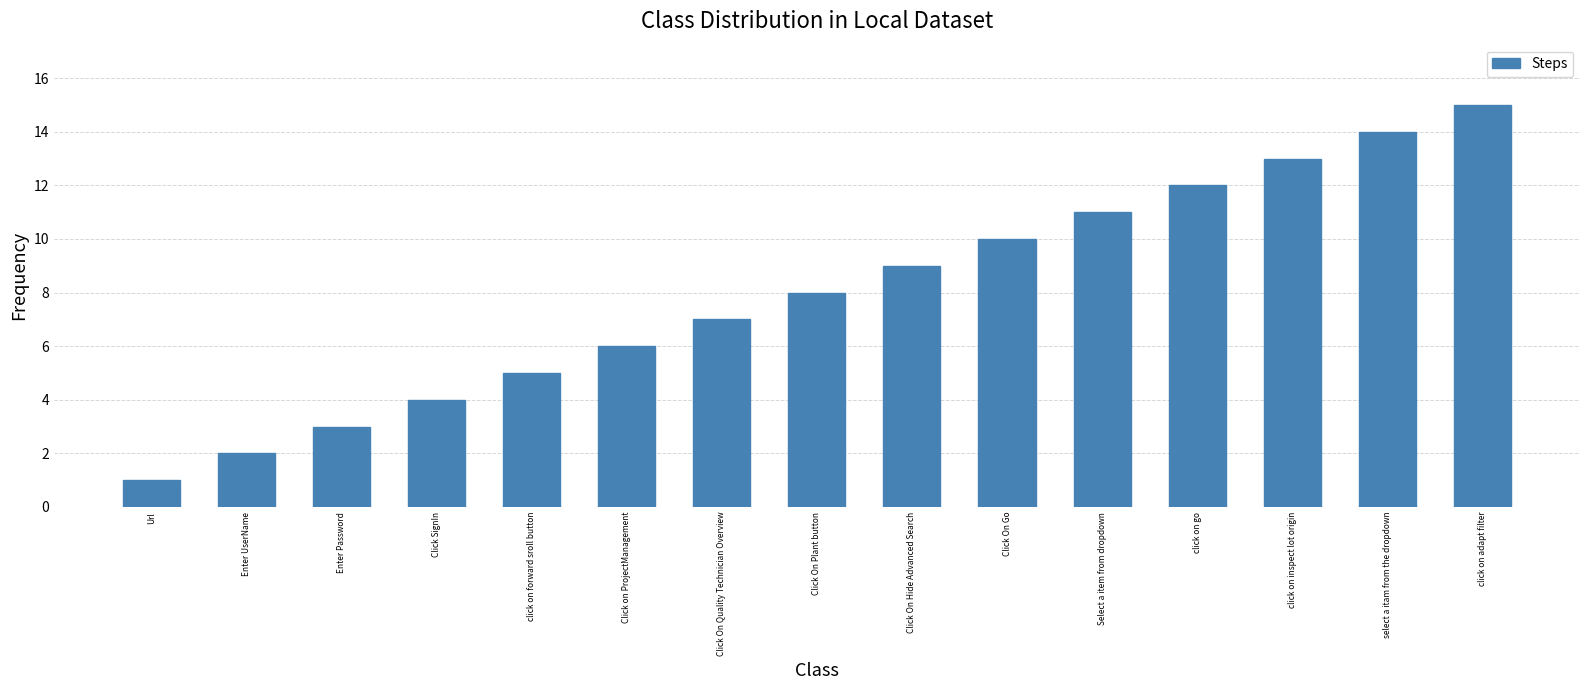

Reading left to right, list all the values displayed in this chart.

1	2	3	4	5	6	7	8	9	10	11	12	13	14	15